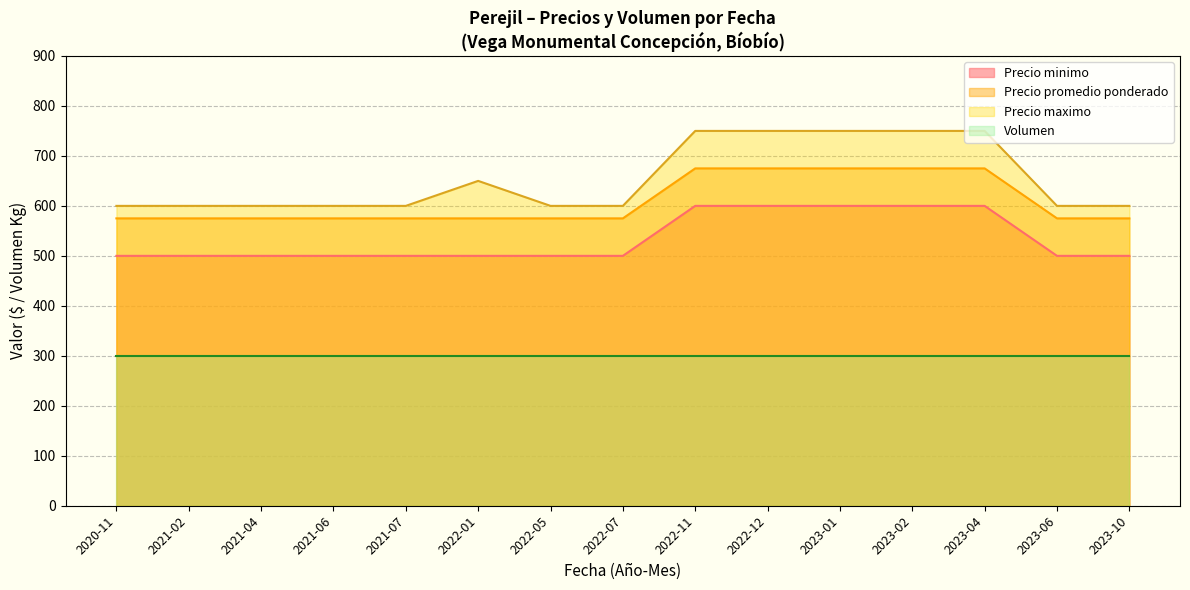

True or false: Precio maximo and Precio minimo cross at least once.

False